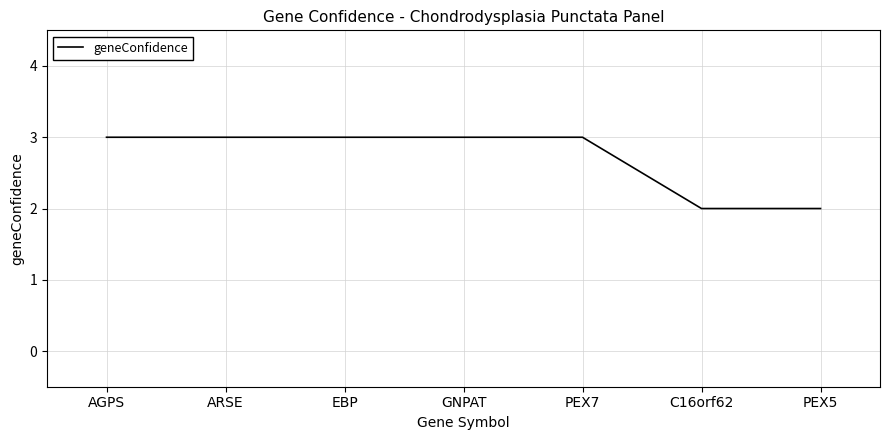

What is the sum of the values at GNPAT and EBP?

6